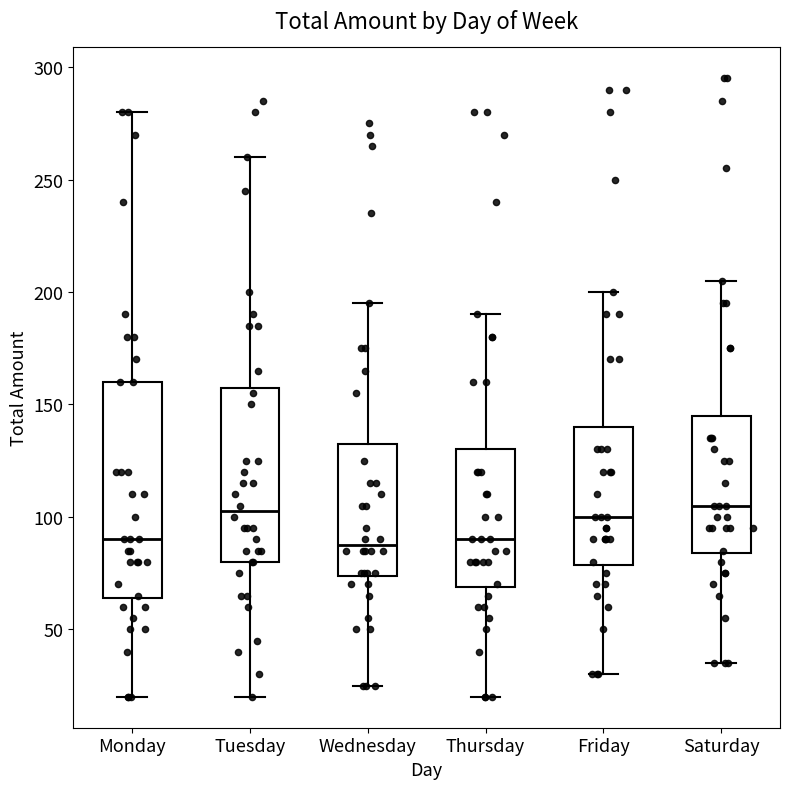

Reading left to right, transcribe this box plot: for each box, give where its median line is, the range the box spans, and where its two whiskers end, as read against the y-axis. The values are not printed on the chart, so give them approximately, as read against the axis.

Monday: median 90, box 65 to 160, whiskers 20 to 280
Tuesday: median 105, box 80 to 160, whiskers 20 to 260
Wednesday: median 90, box 75 to 135, whiskers 25 to 195
Thursday: median 90, box 70 to 130, whiskers 20 to 190
Friday: median 100, box 80 to 140, whiskers 30 to 200
Saturday: median 105, box 85 to 145, whiskers 35 to 205